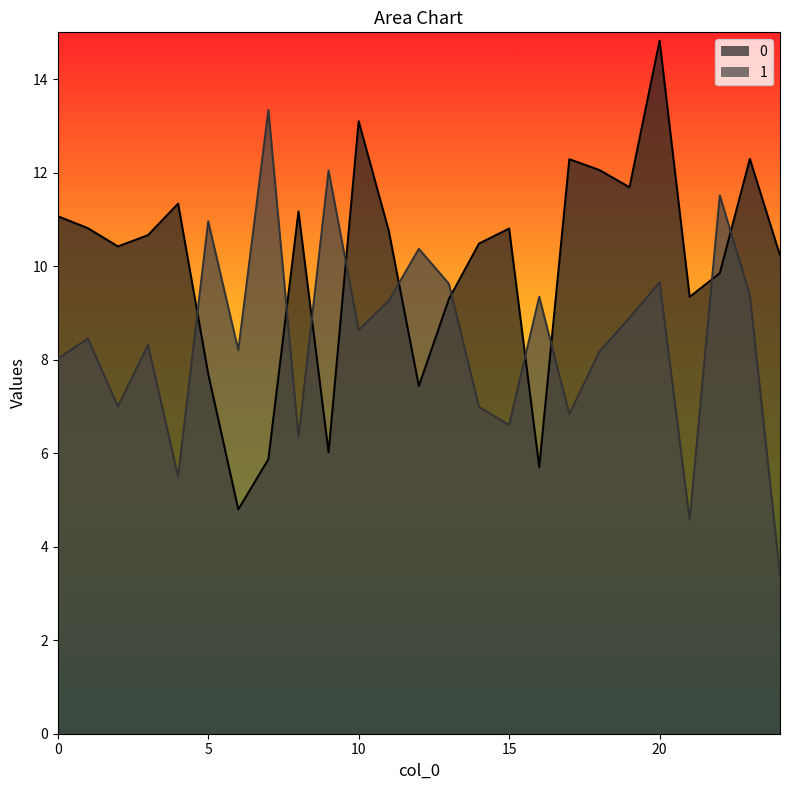

How many lines are shown in the chart?

2